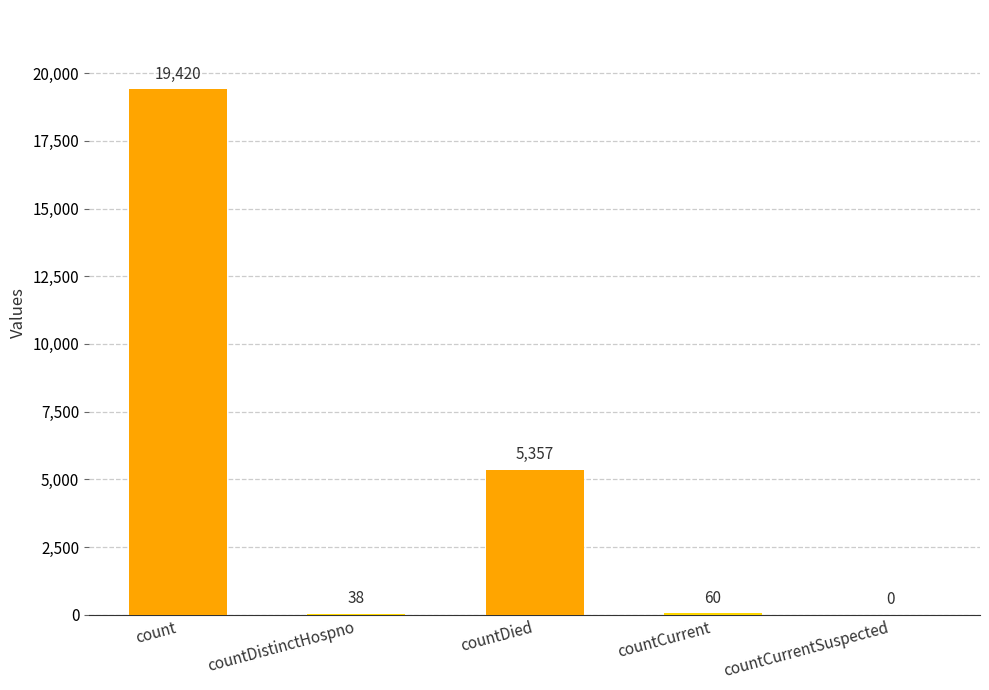

True or false: the data shows 2104 at countDied.

False